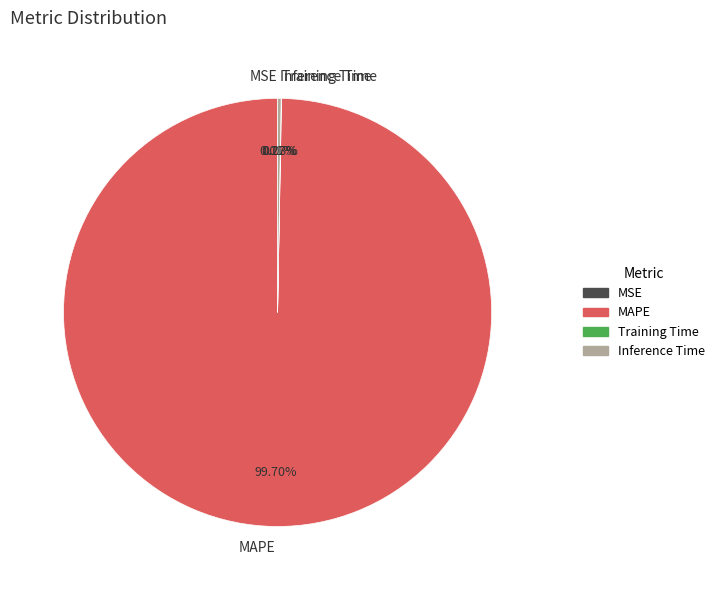

Does MAPE account for over 50% of the chart?

Yes